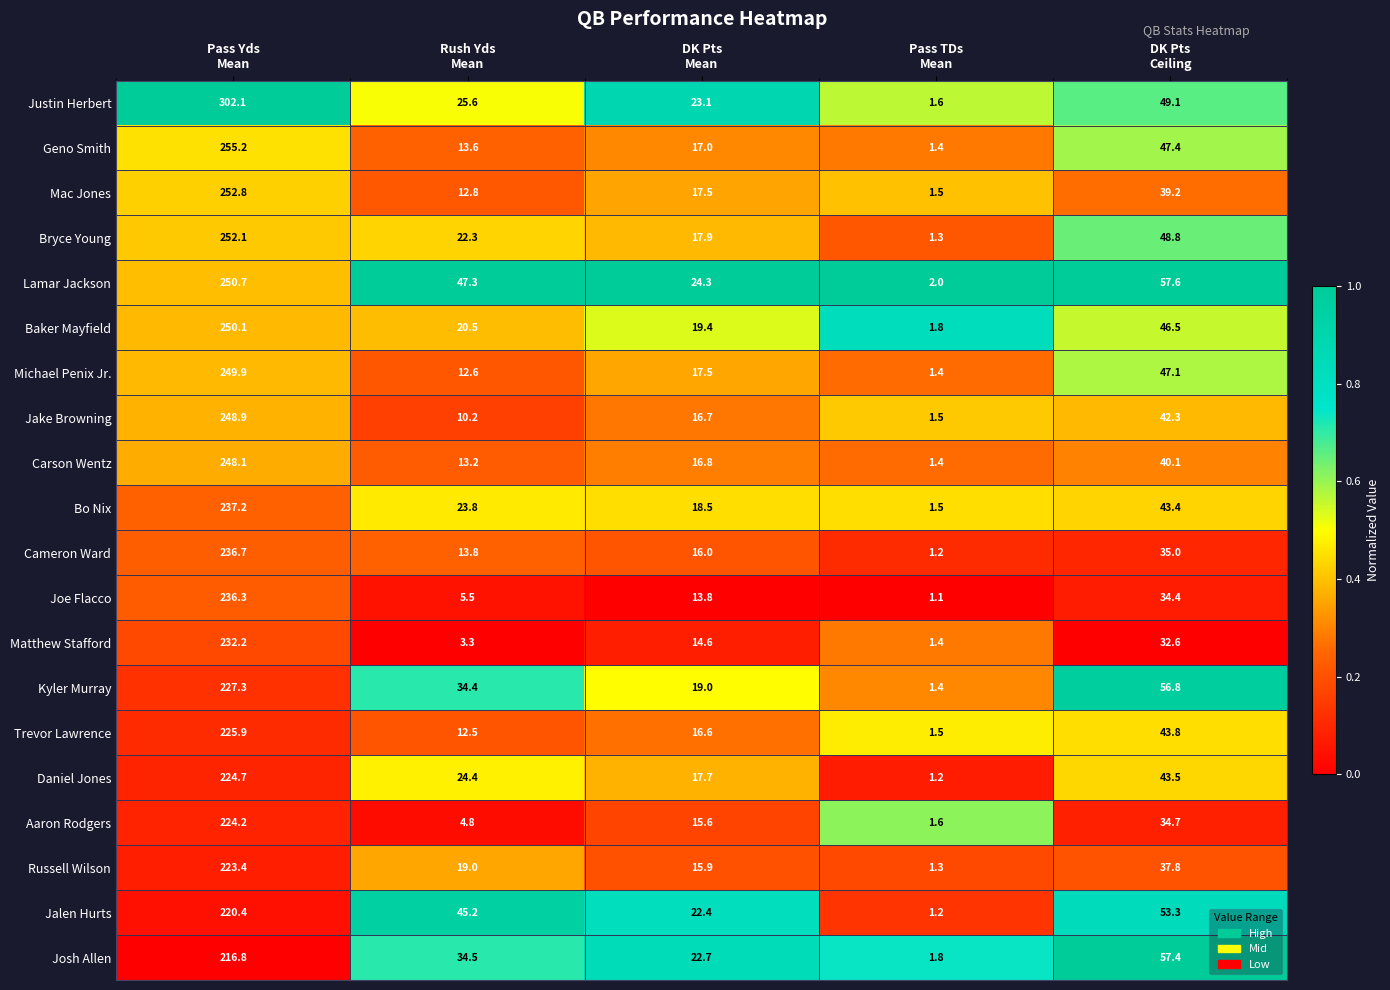

What is the average value of the Michael Penix Jr. series?

65.7